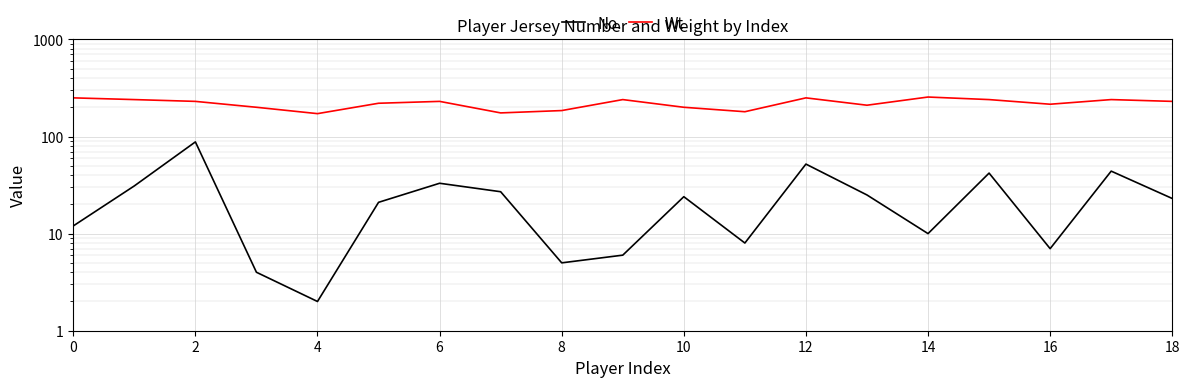

At which label is Wt closest to 213?

16